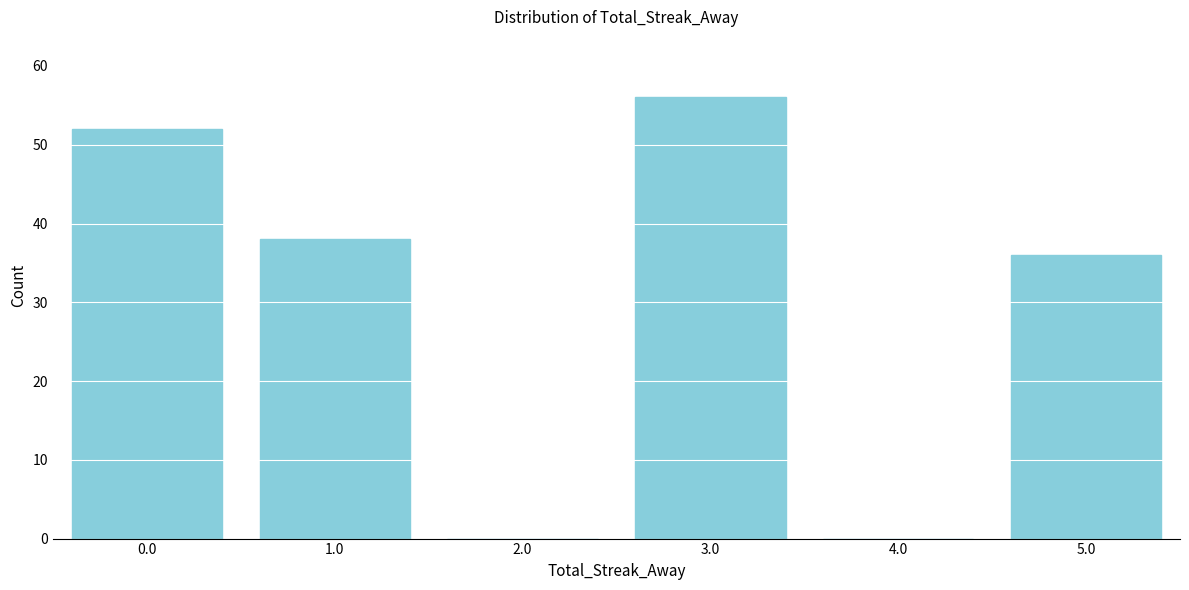

Reading left to right, list all the values displayed in this chart.

0.0=52	1.0=38	2.0=0	3.0=56	4.0=0	5.0=36